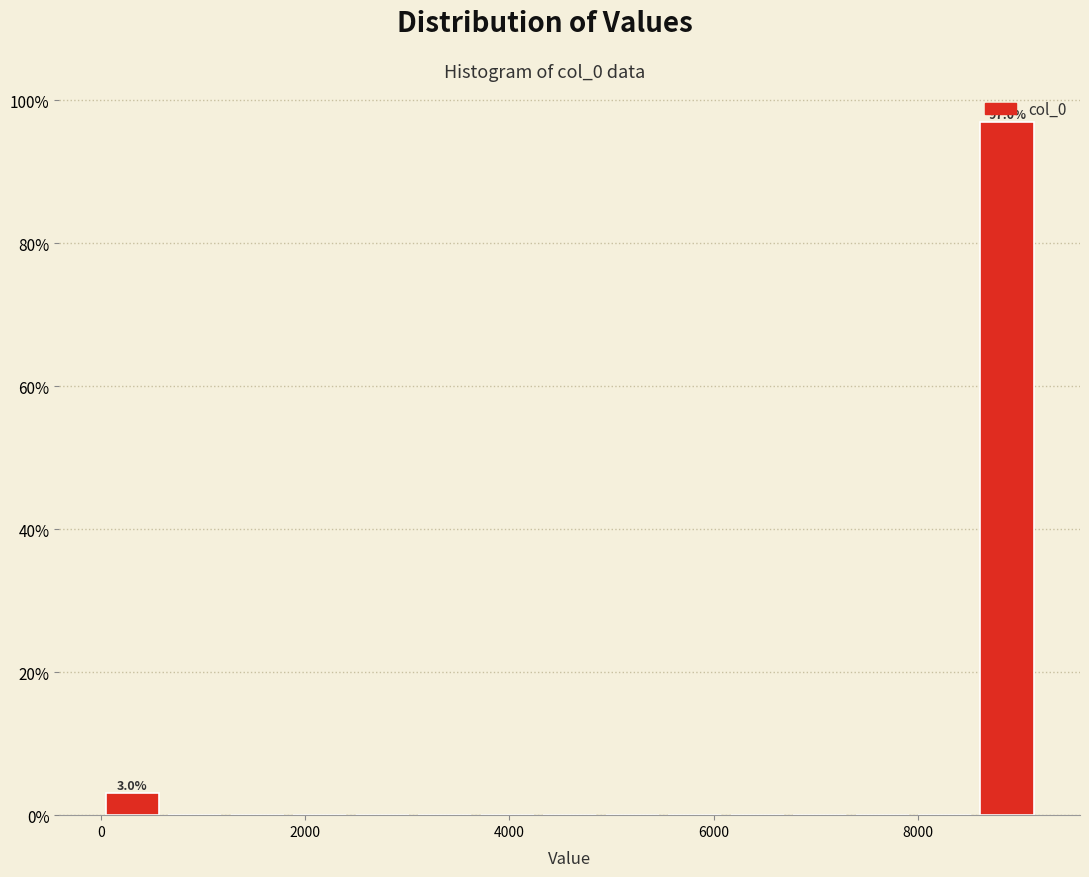

Around what value on the x-axis is the tallest bar? Give the approximate position of its centre, as read against the axis.

8800